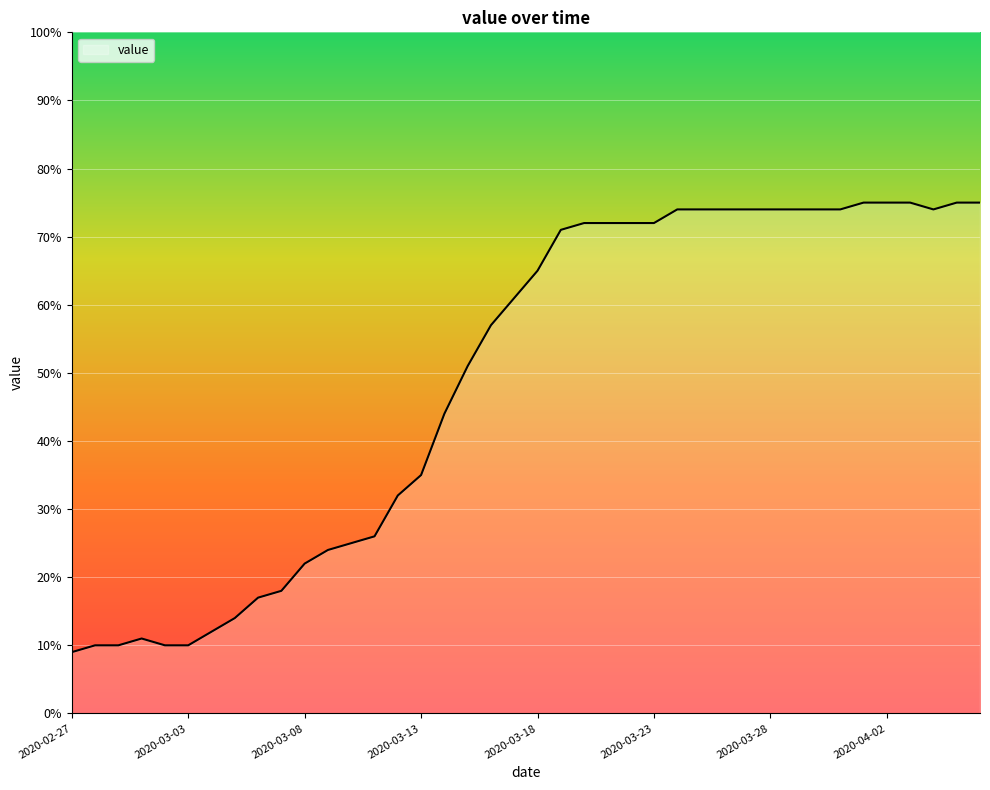

What is the minimum value shown in the chart?

9